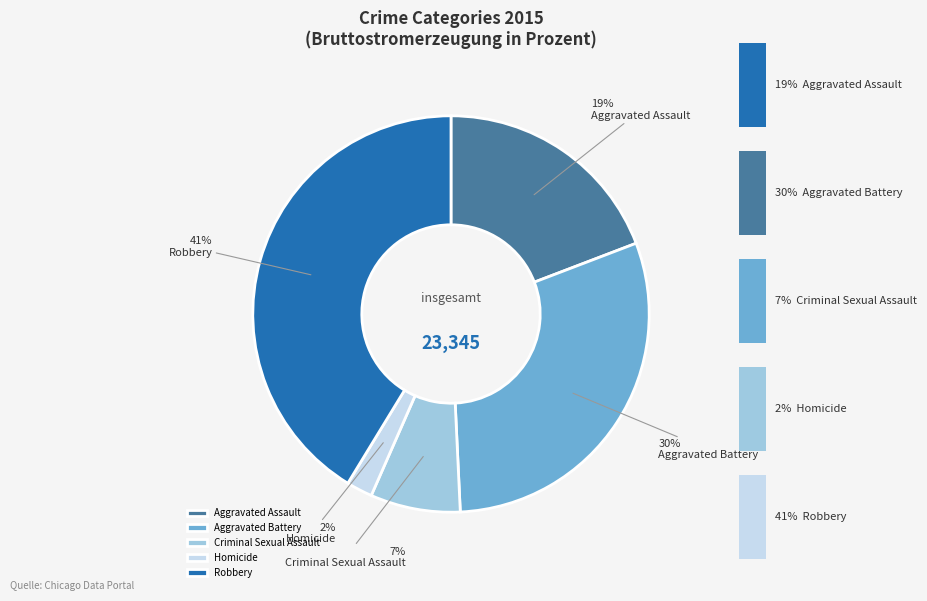

What percentage is the Robbery slice, to the nearest percent?

41%